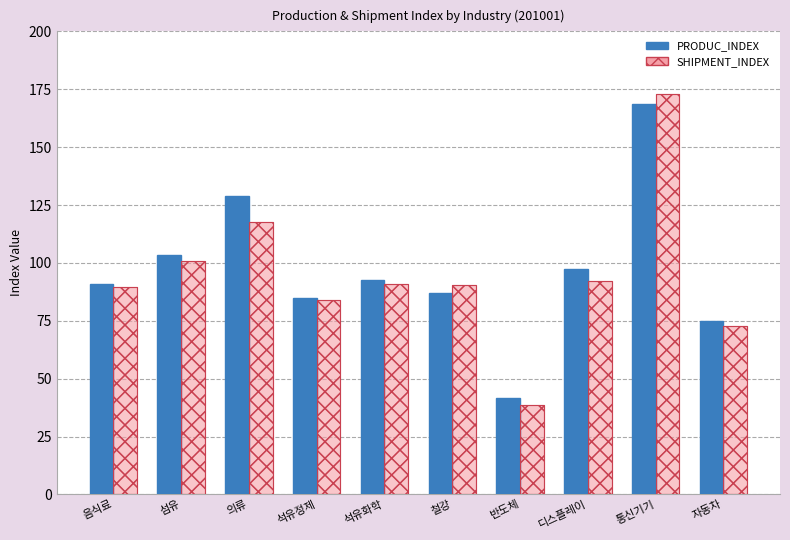

Reading left to right, extract all data points from this chart.

PRODUC_INDEX: 음식료=90.7	섬유=103.3	의류=128.8	석유정제=85.0	석유화학=92.4	철강=86.8	반도체=41.6	디스플레이=97.3	통신기기=168.5	자동차=74.8
SHIPMENT_INDEX: 음식료=89.6	섬유=100.7	의류=117.7	석유정제=84.1	석유화학=90.7	철강=90.4	반도체=38.8	디스플레이=92.0	통신기기=172.8	자동차=72.7